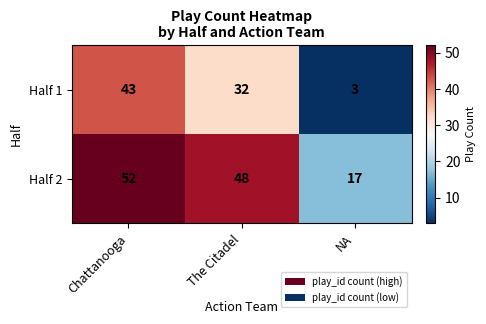

What is the difference between the Half 1 values at NA and Chattanooga?

40